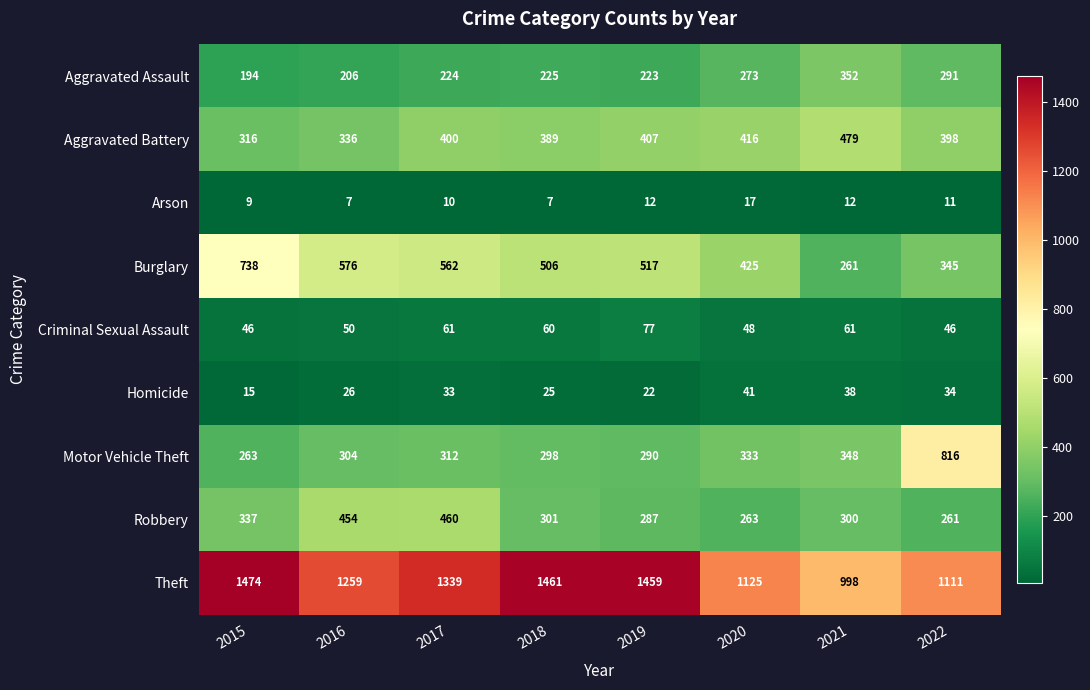

Which series has the largest total across all categories?

Theft